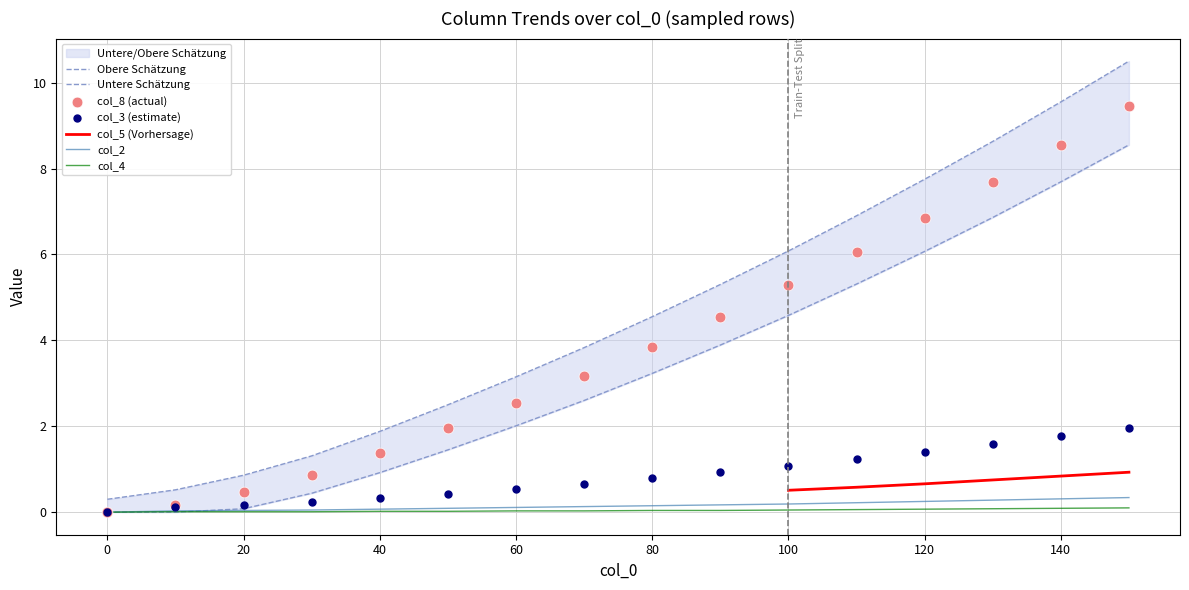

Is it true that col_4 equals 0.0 at 80?

True